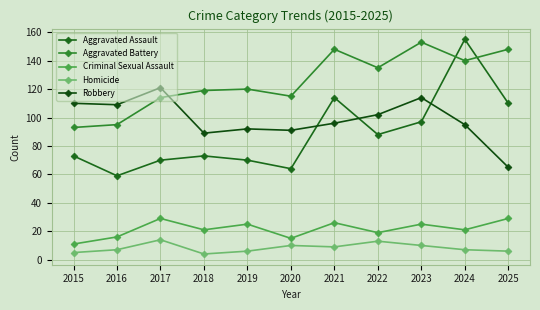

How many distinct data groups are displayed?

5